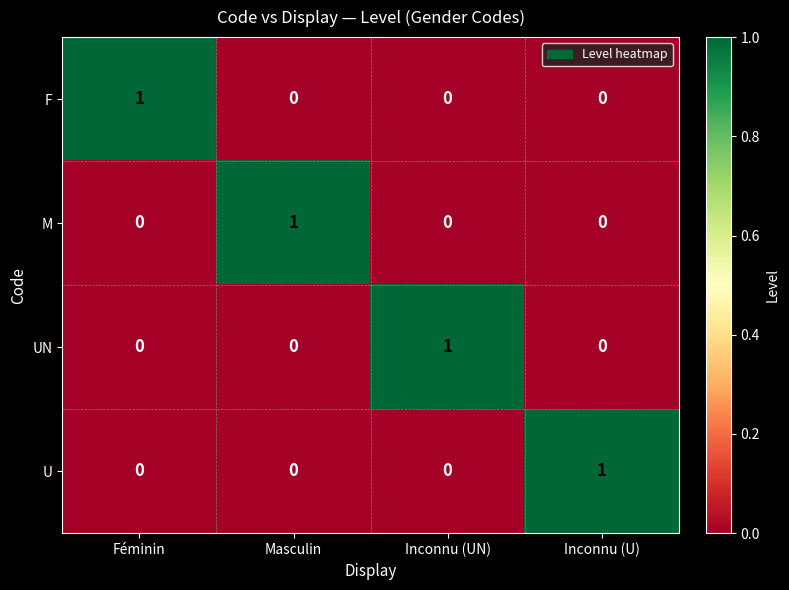

Which category has the highest value in the UN series?

Inconnu (UN)